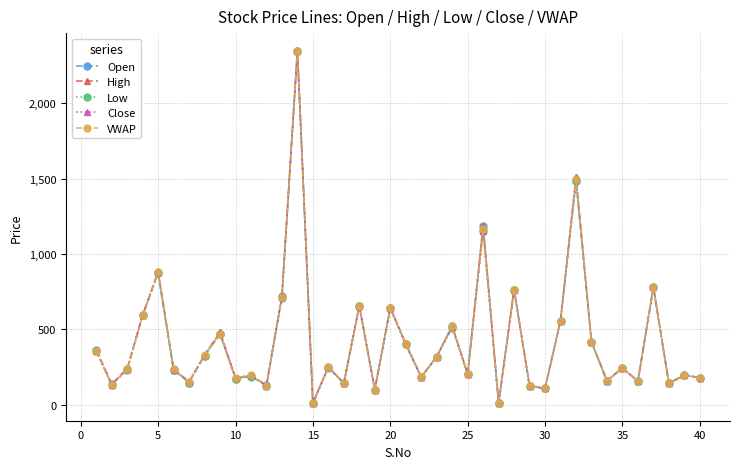

True or false: VWAP has more than 0 interior local peaks.

True